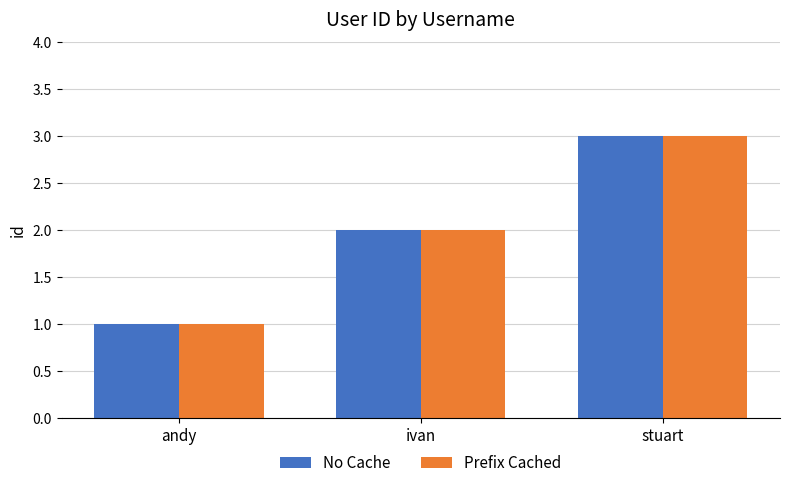

List the labels in order of Prefix Cached value, largest first.

stuart, ivan, andy